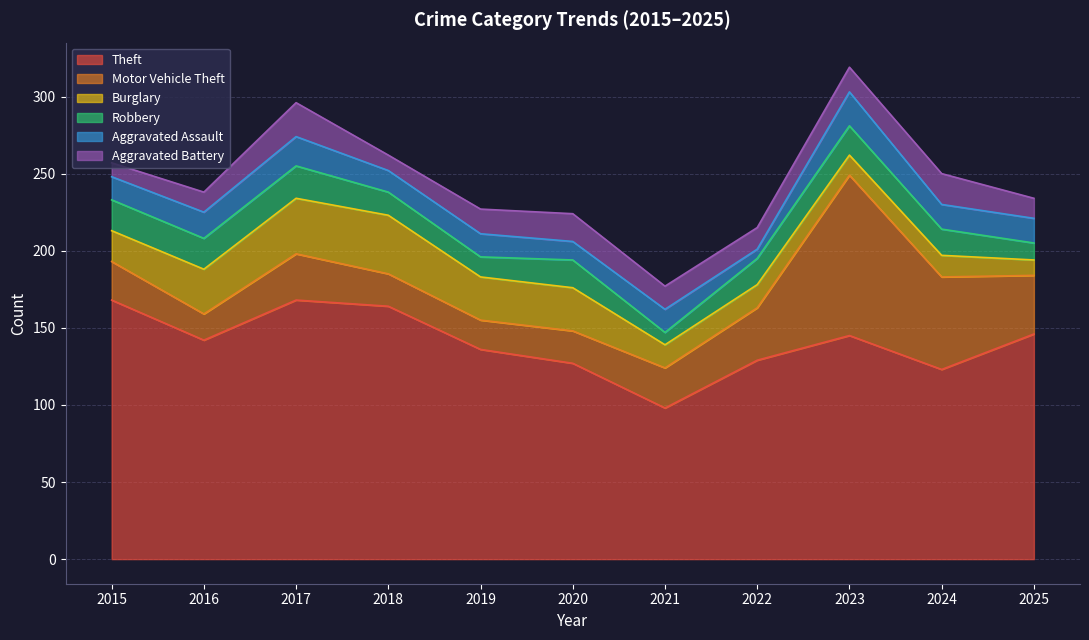

Reading right to left, list all the values displayed in this chart.

Theft: 146	123	145	129	98	127	136	164	168	142	168
Motor Vehicle Theft: 38	60	104	34	26	21	19	21	30	17	25
Burglary: 10	14	13	15	15	28	28	38	36	29	20
Robbery: 11	17	19	17	8	18	13	15	21	20	20
Aggravated Assault: 16	16	22	6	15	12	15	14	19	17	15
Aggravated Battery: 13	20	16	14	15	18	16	10	22	13	9